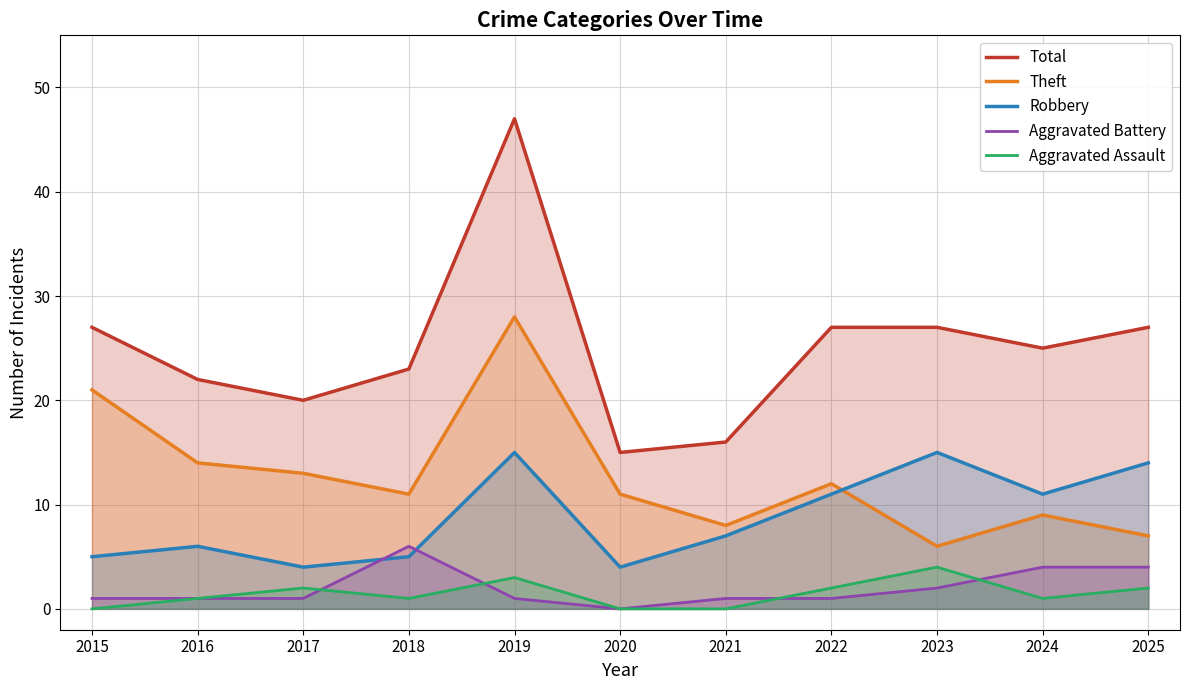

True or false: Robbery has a value of 5 at 2018.

True